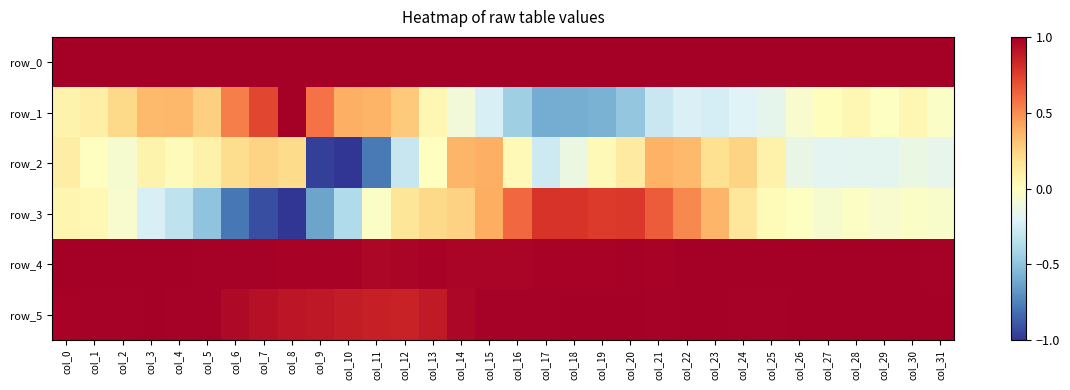

True or false: row_2 has a value of -0.2 at col_29.

True